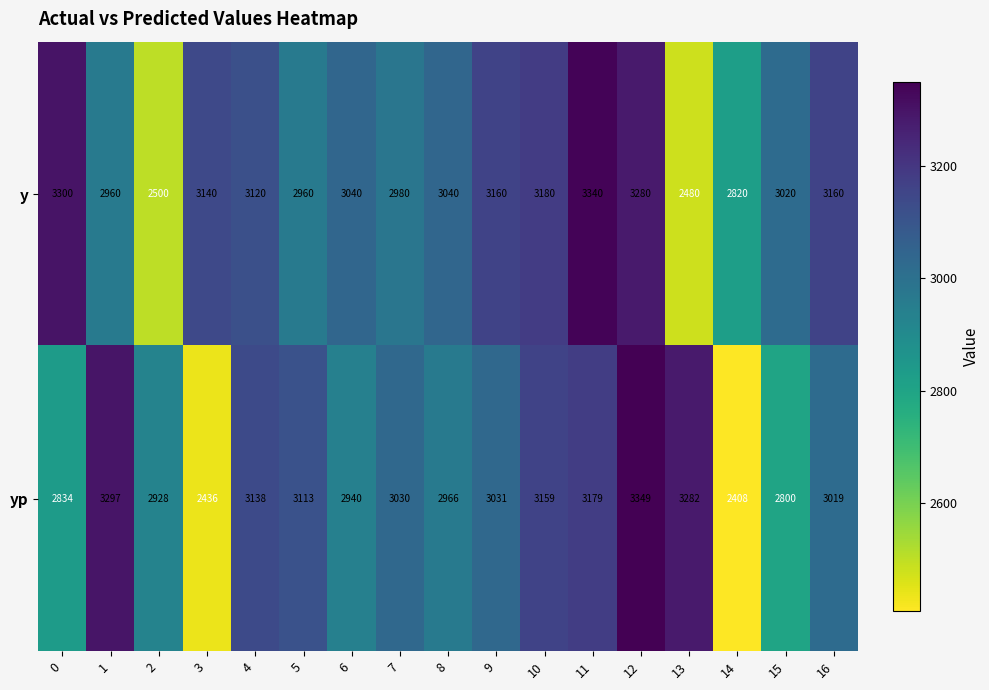

True or false: yp has a value of 3179 at 11.

True